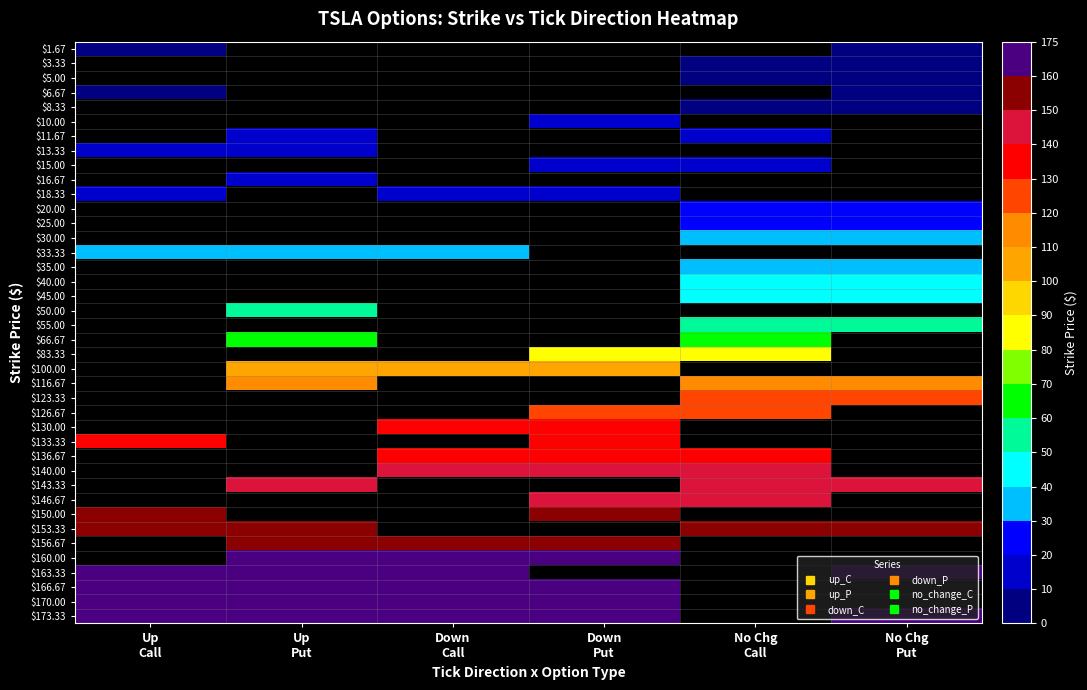

At how many categories does at least one series exceed 112?

6